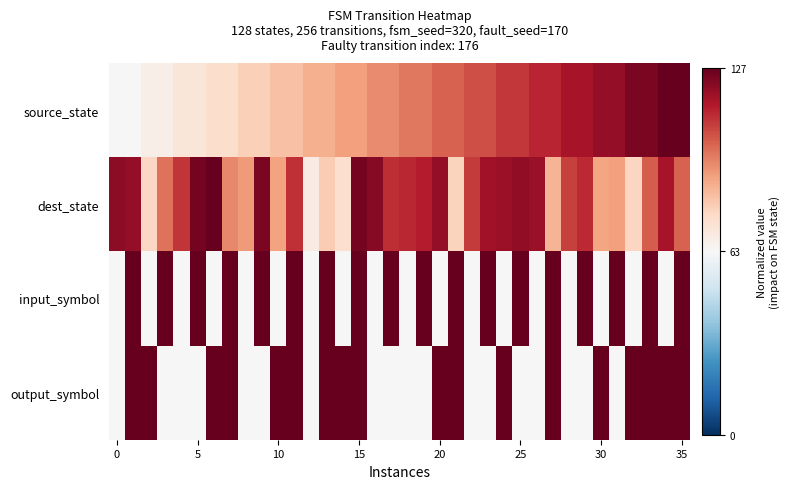

Which label corresponds to the largest value in the chart?

34